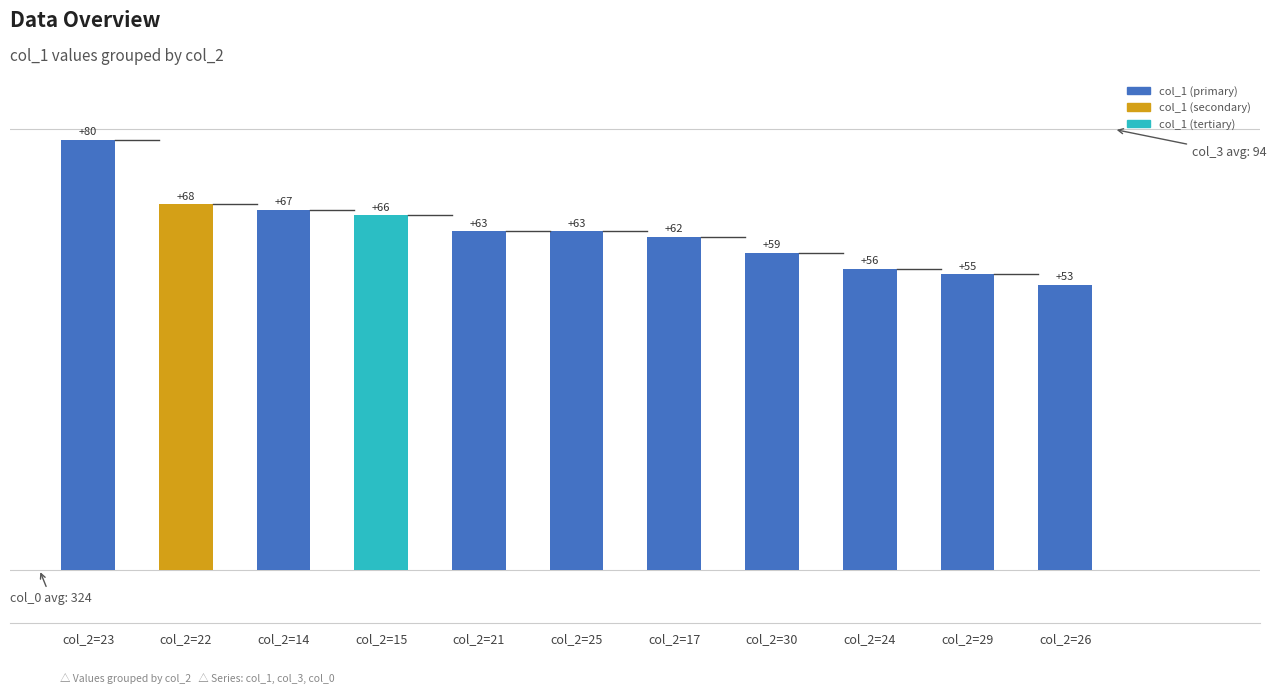

How many data points are less than 63?

5